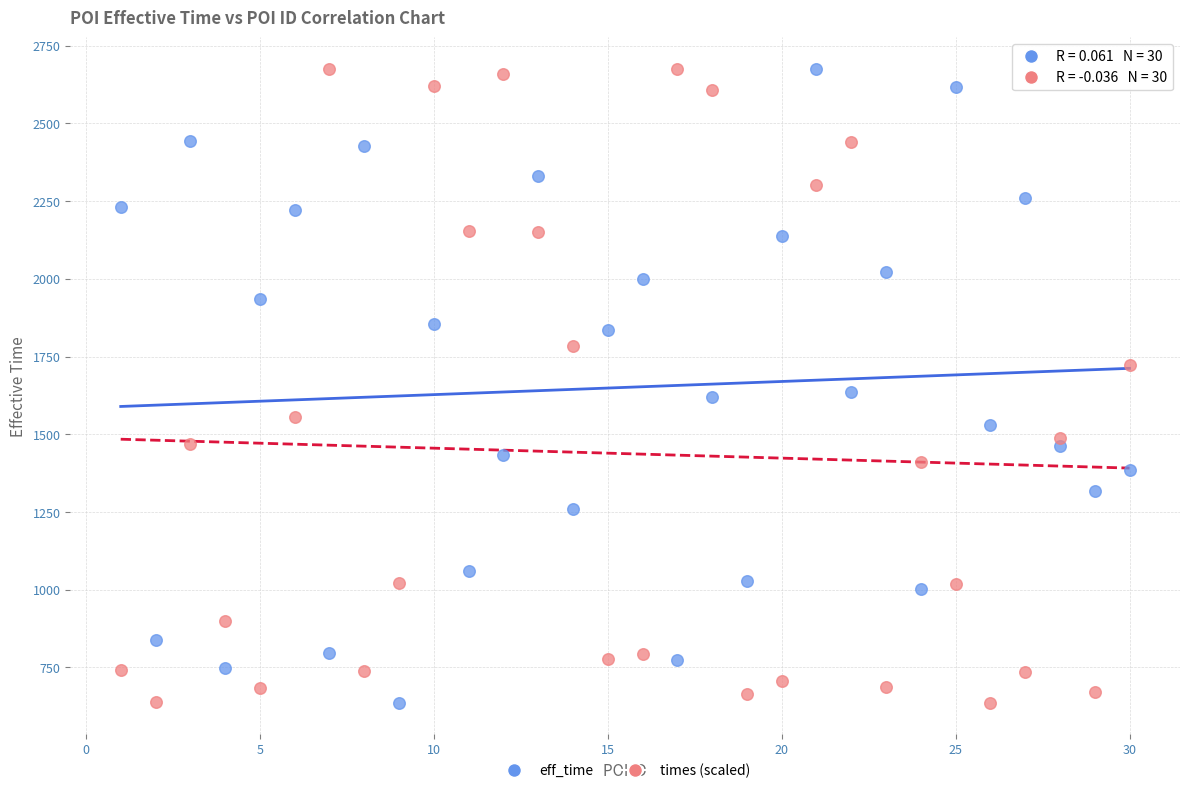

What is the X range (max minus min) for the scatter plot?

29.0